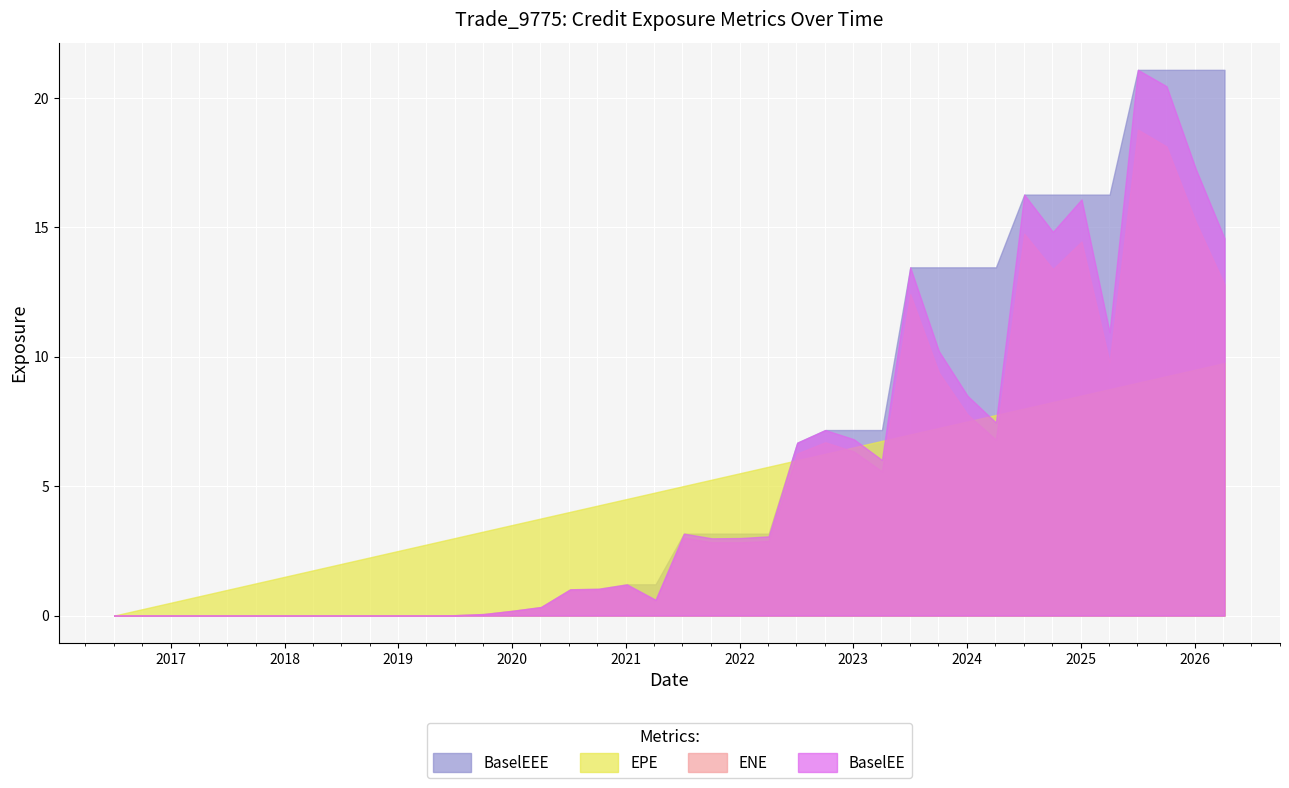

True or false: BaselEEE and BaselEE intersect in this chart.

False